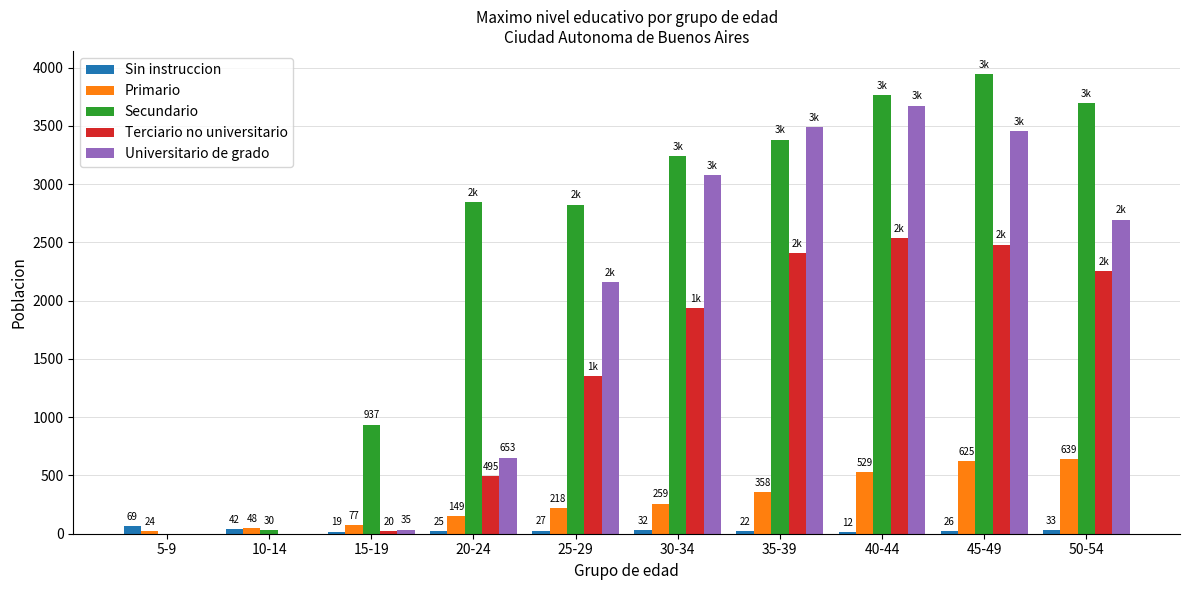

What is the highest value of the Secundario series?

3947